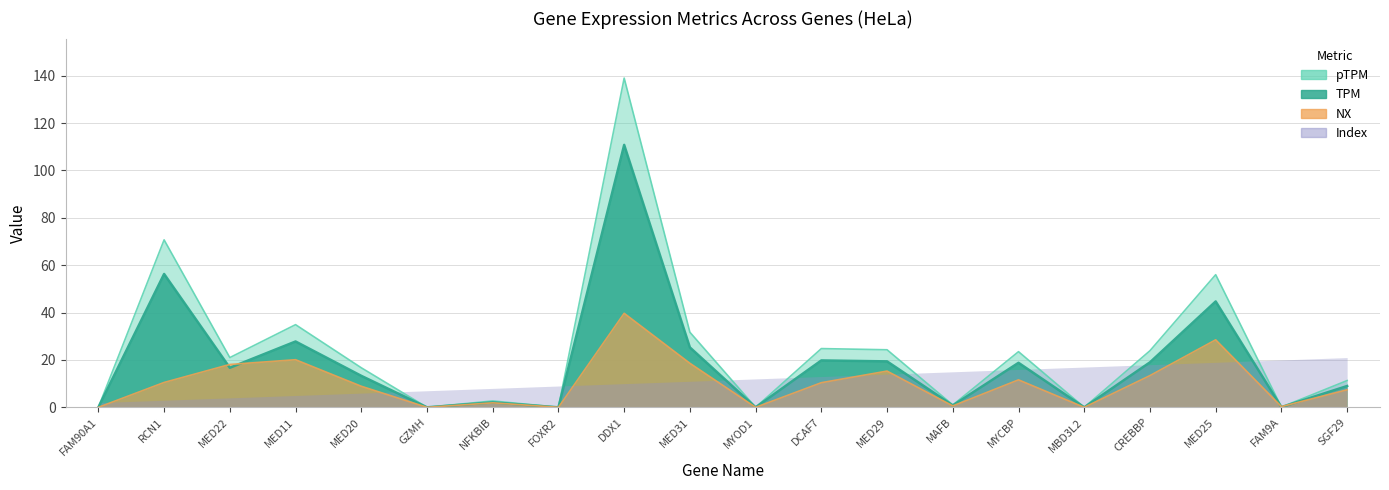

How many data points in pTPM are above 21?

9